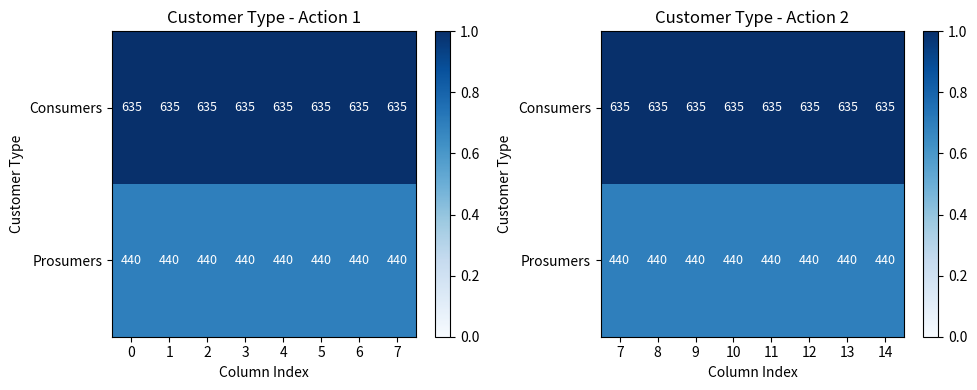

Is the value of Consumers at 13 greater than the value of Prosumers at 14?

Yes